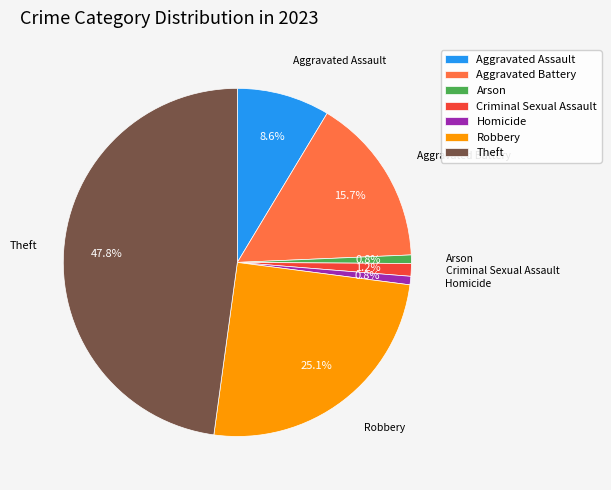

To the nearest percent, what percentage of the pie is Theft?

48%